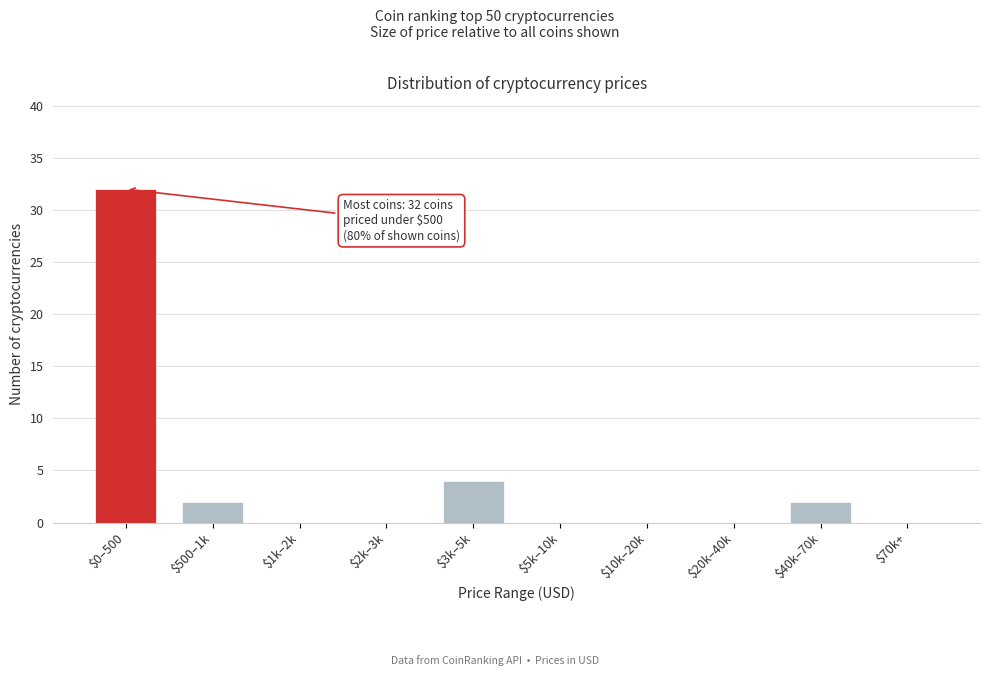

At which category does the chart reach its peak across all series?

$0–500